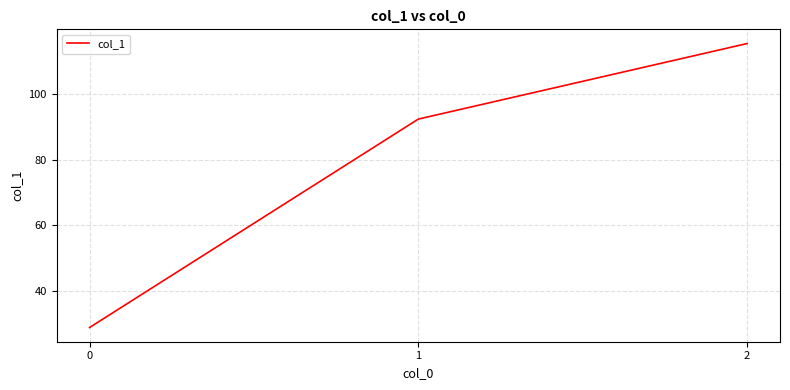

Reading left to right, list all the values displayed in this chart.

0=28.9	1=92.3	2=115.3